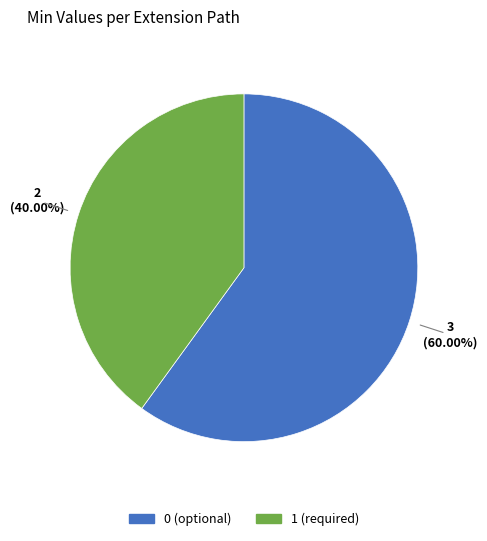

Is there a majority slice in this chart?

Yes